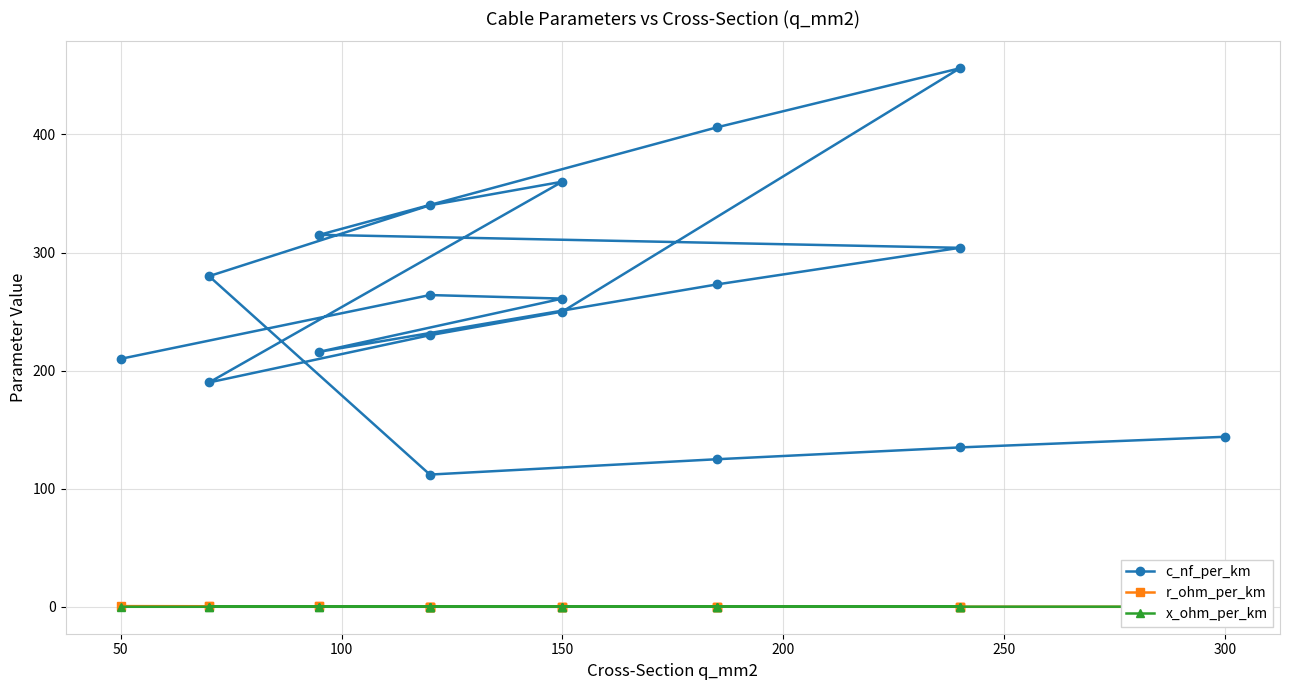

True or false: x_ohm_per_km and c_nf_per_km cross at least once.

False